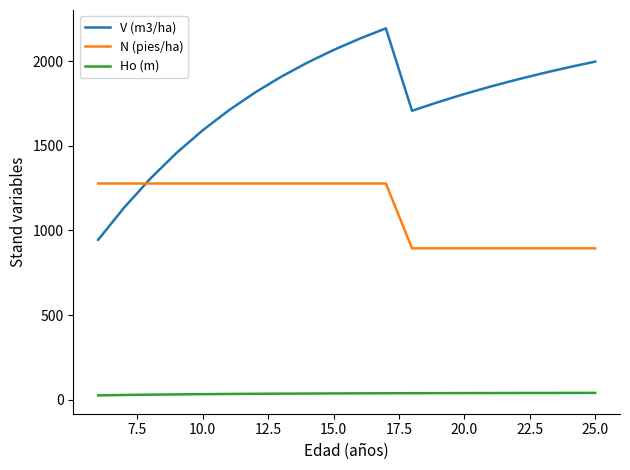

List the series in order of their peak value, highest first.

V (m3/ha), N (pies/ha), Ho (m)